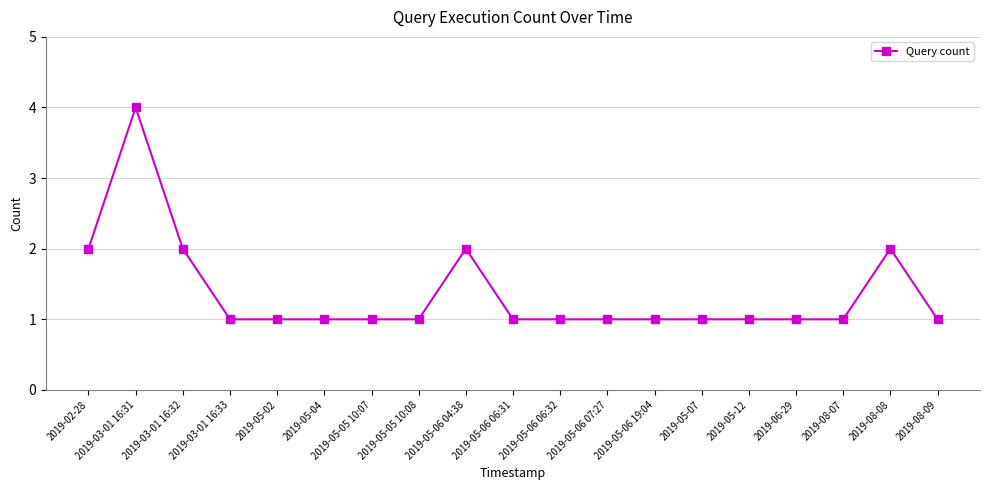

Reading right to left, transcribe all the data shown in this chart.

1	2	1	1	1	1	1	1	1	1	2	1	1	1	1	1	2	4	2